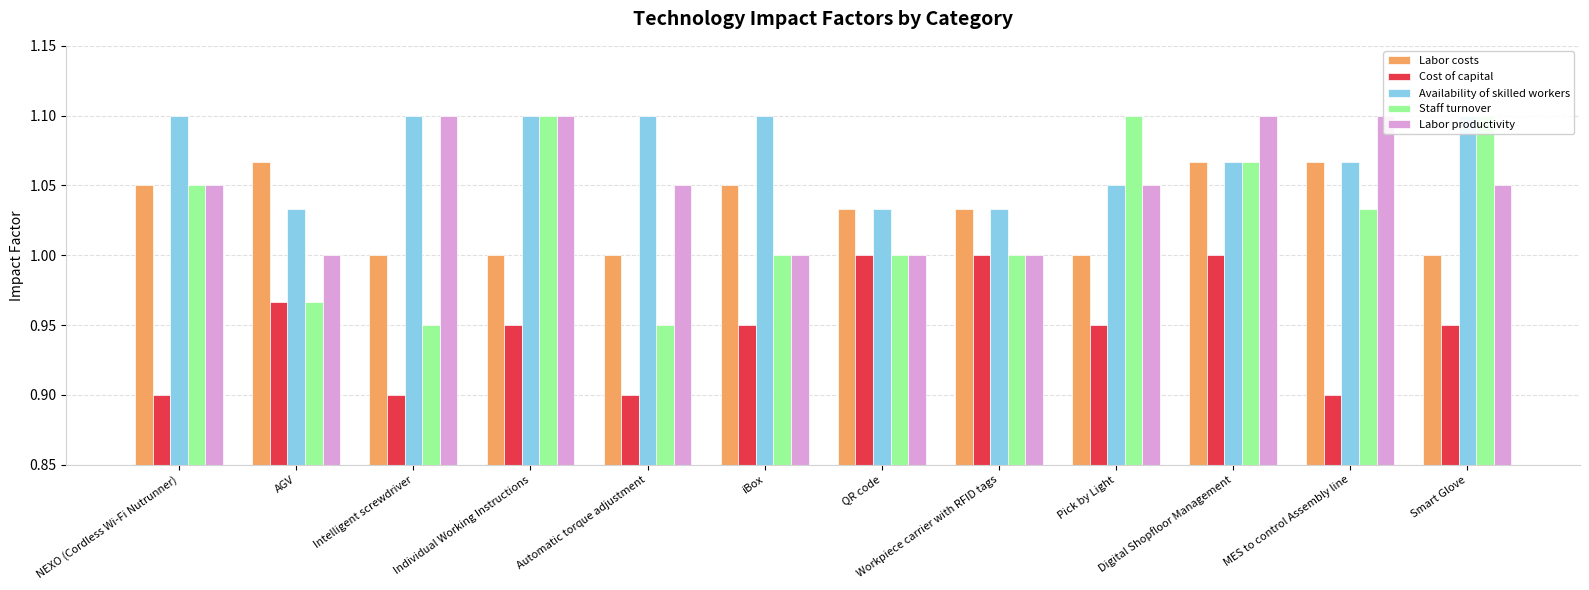

Count the number of data series in this chart.

5